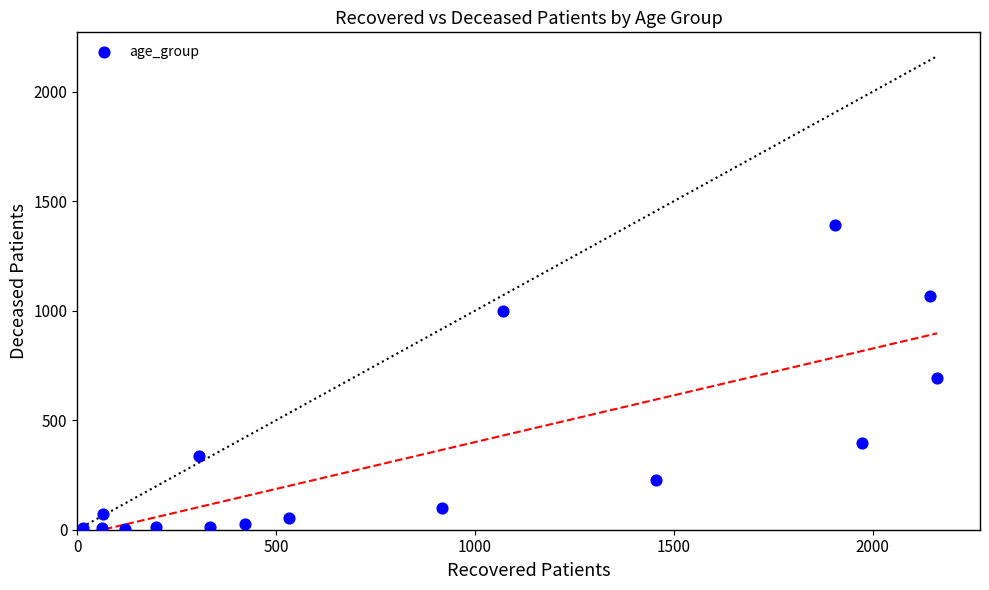

What is the range of X values (max minus min)?

2147